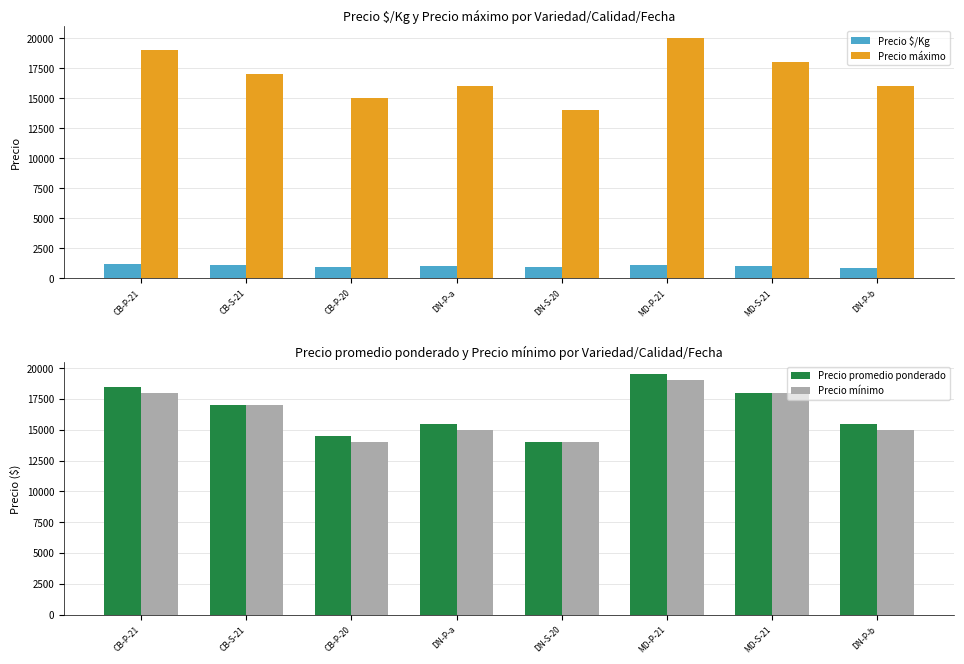

What is the sum of the Precio $/Kg values at CB-P-21 and MD-S-21?

2233